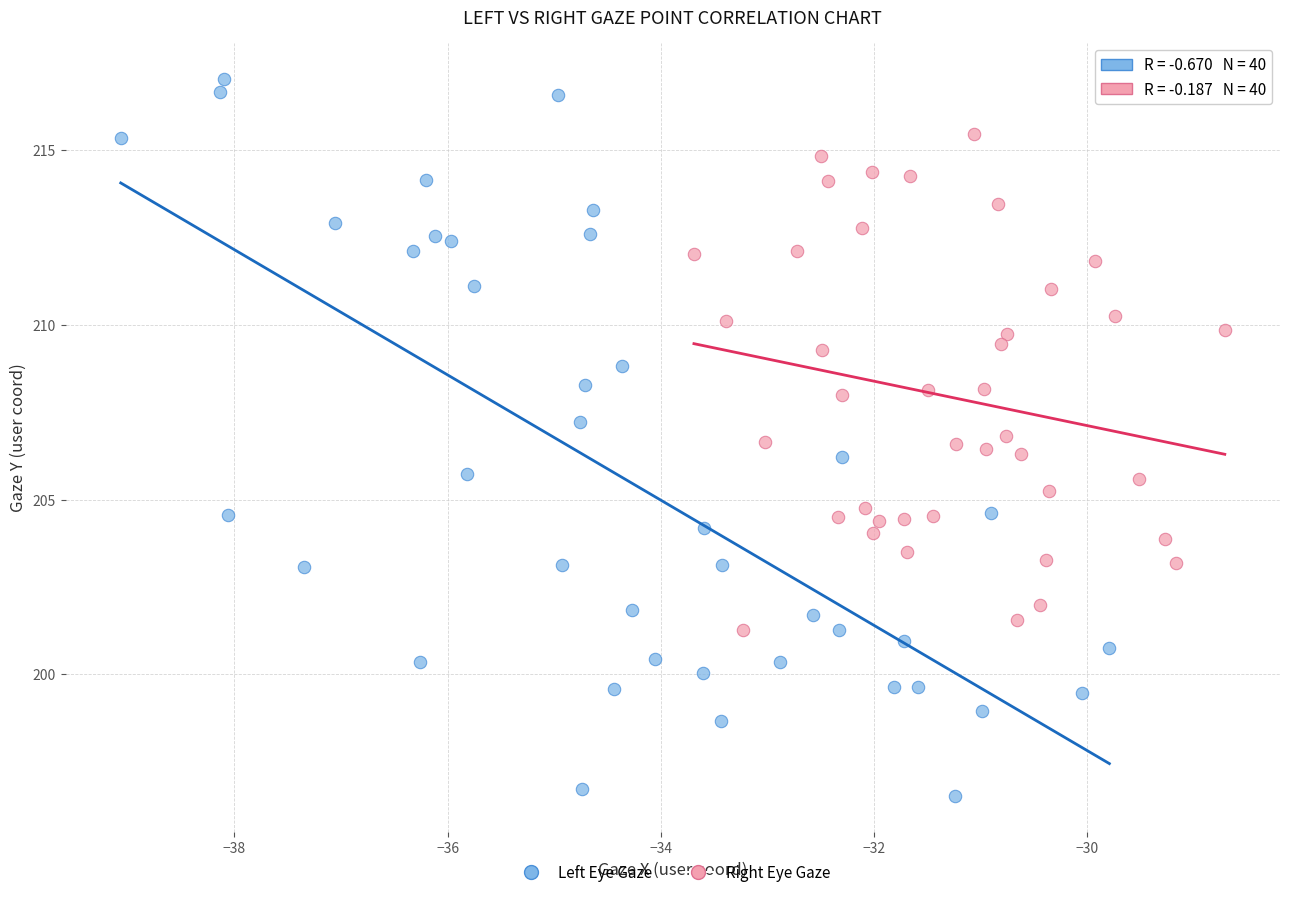

Which series has the largest Y range (max minus min)?

Left Eye Gaze